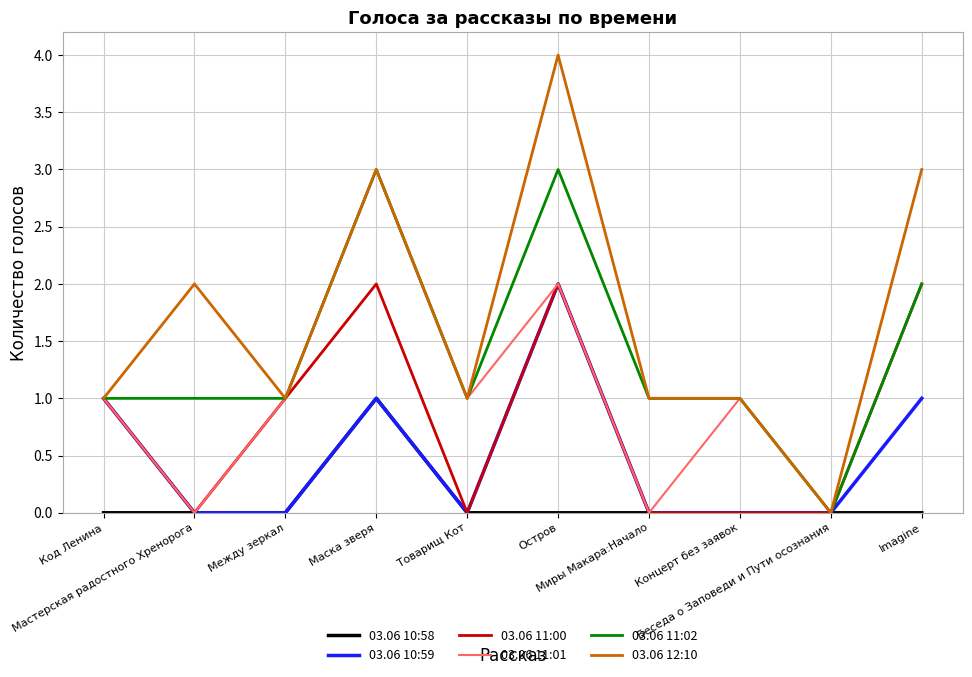

Which series has the largest total across all categories?

03.06 12:10